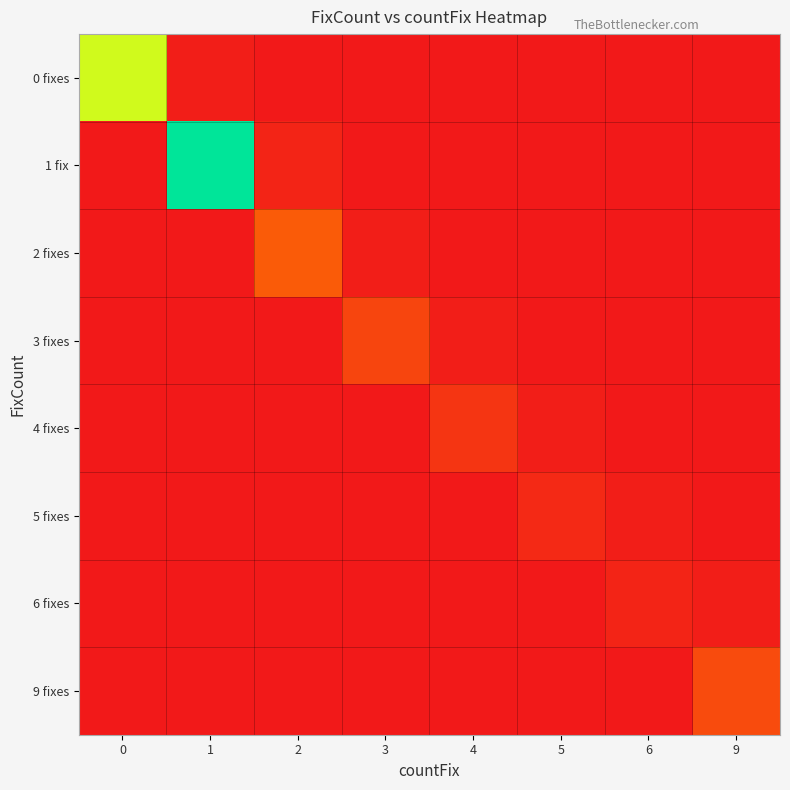

Which series changed the most between 4 and 6?

row_4